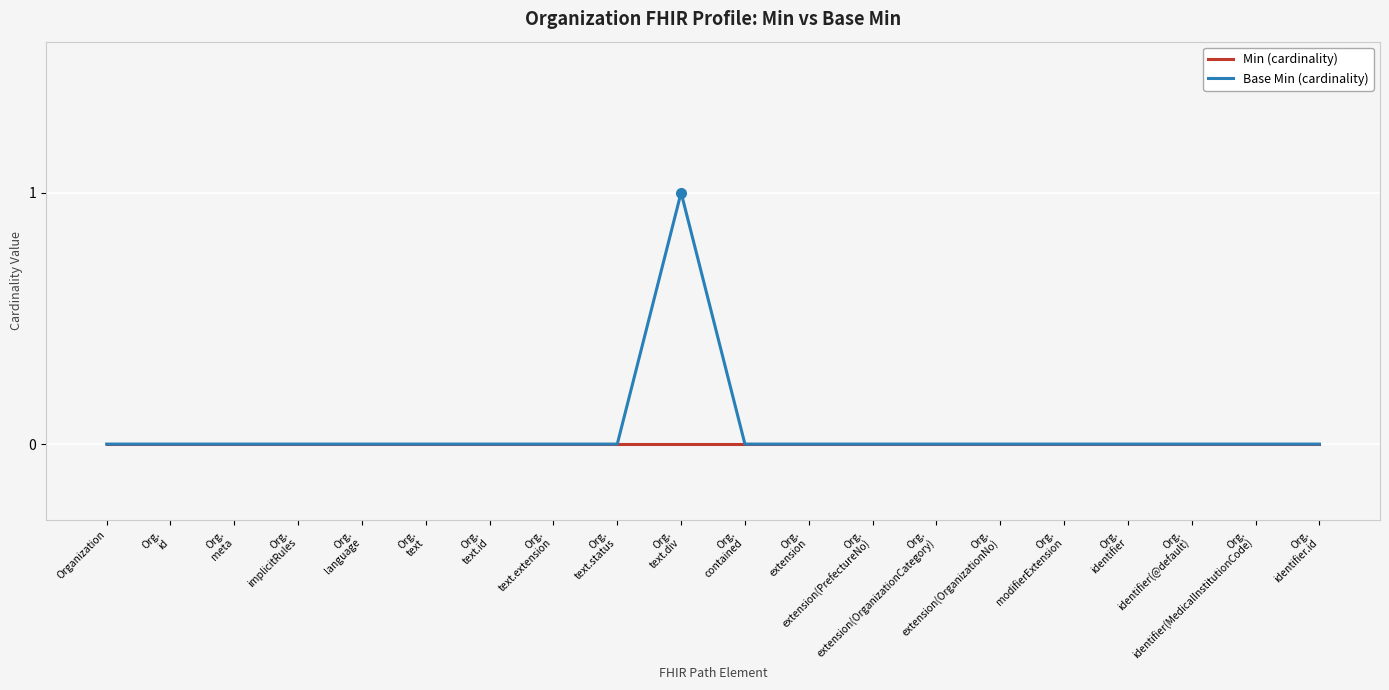

Does the chart have visible grid lines?

Yes